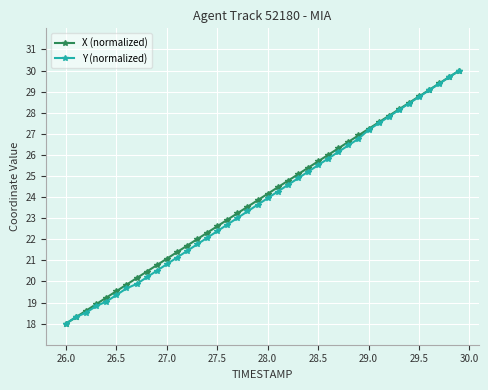

What is the value of the X (normalized) point at the 14th from the left?

22.0